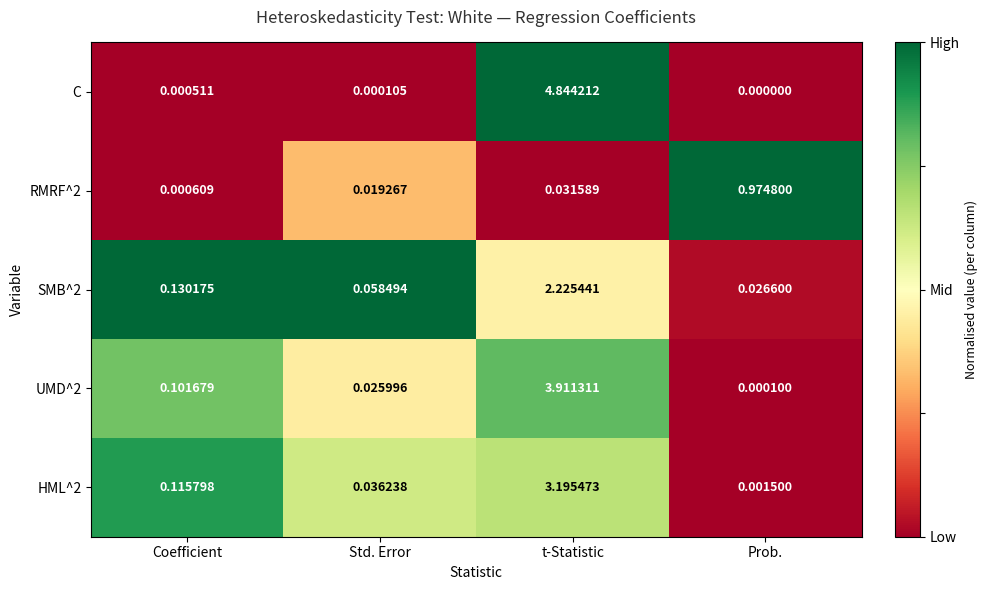

Which series has the largest range (max minus min)?

C